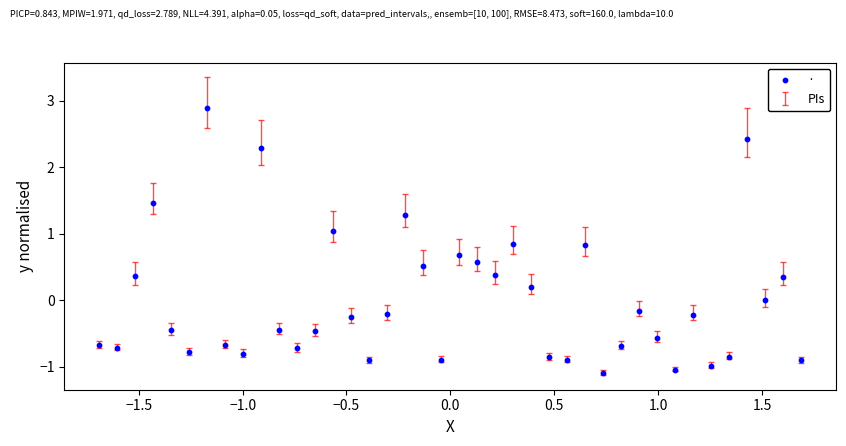

What is the range of X values (max minus min)?

3.4